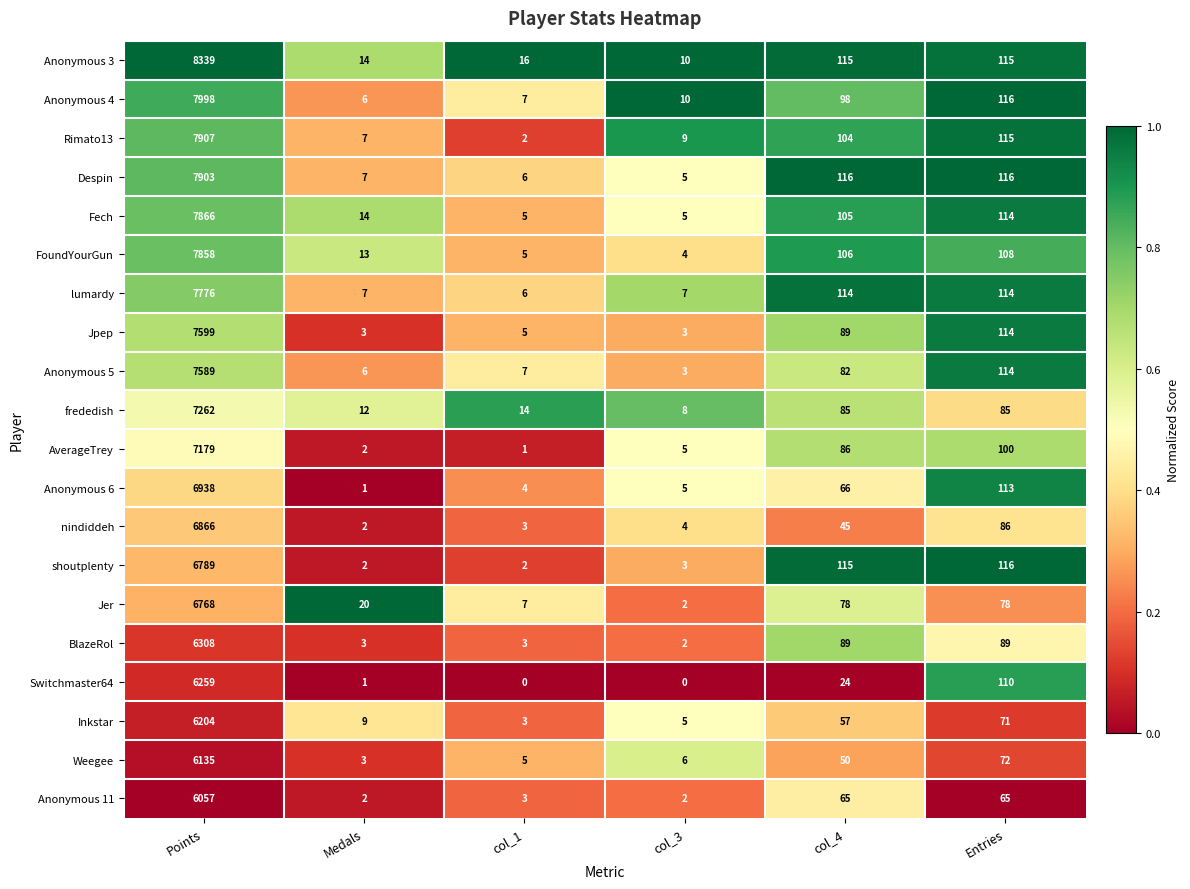

The Jpep series shows 114 at Entries. True or false?

True